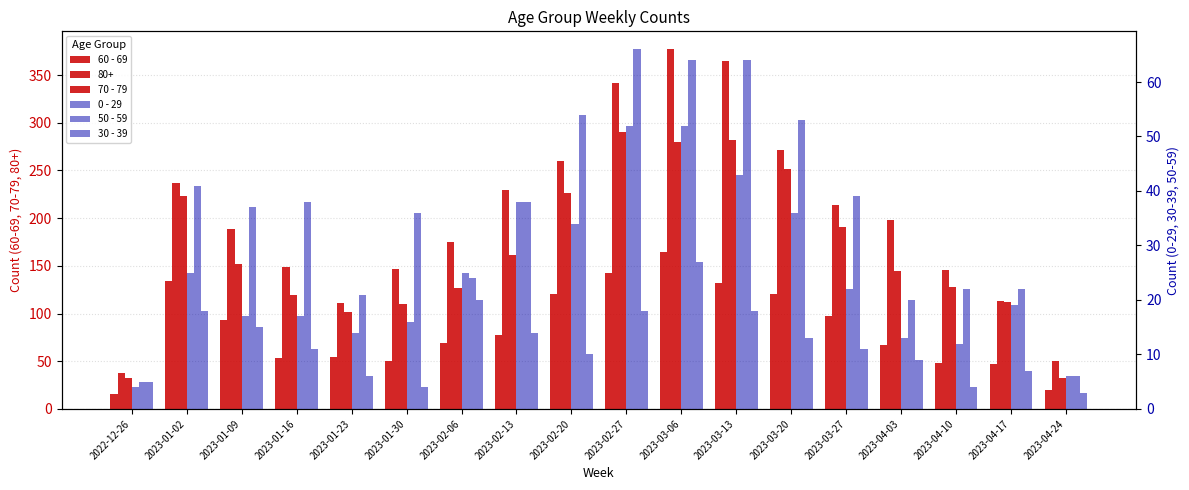

What is the difference between the maximum and second lowest values in the 50 - 59 series?

60